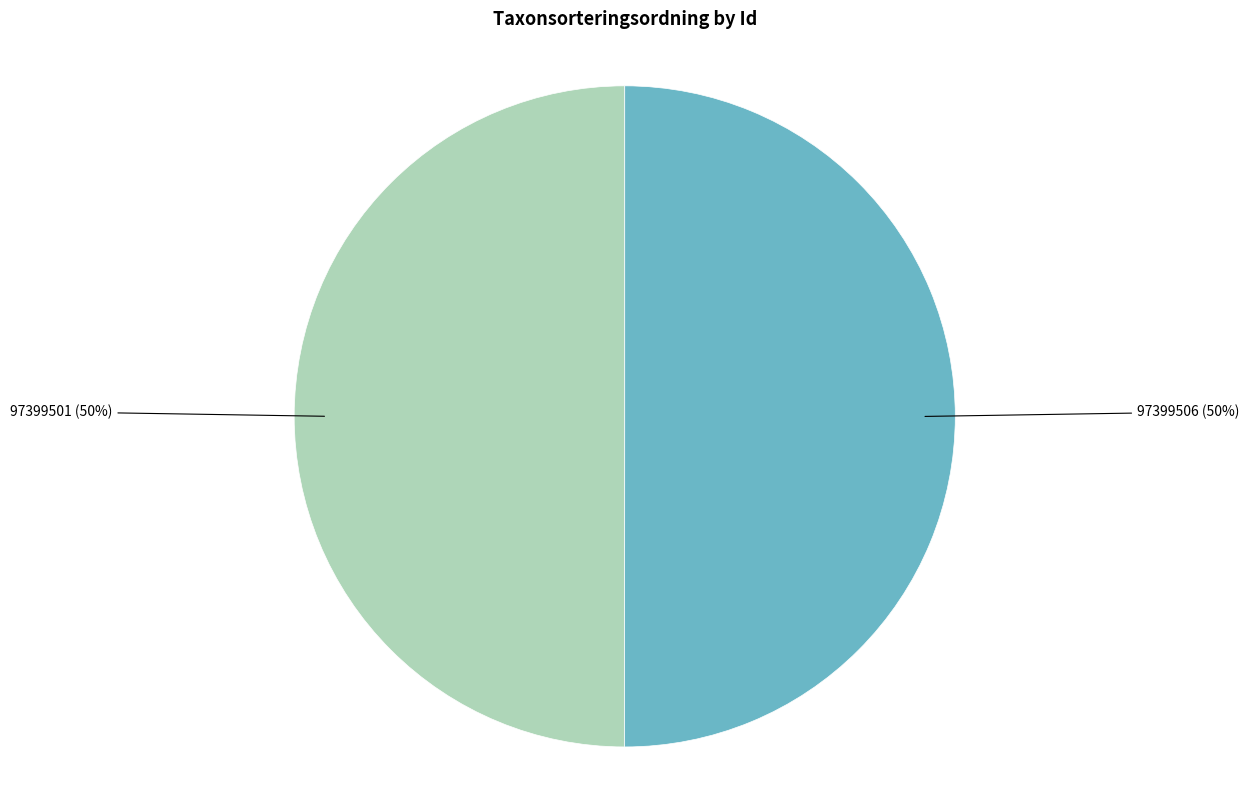

To the nearest percent, what is the average slice percentage?

50%